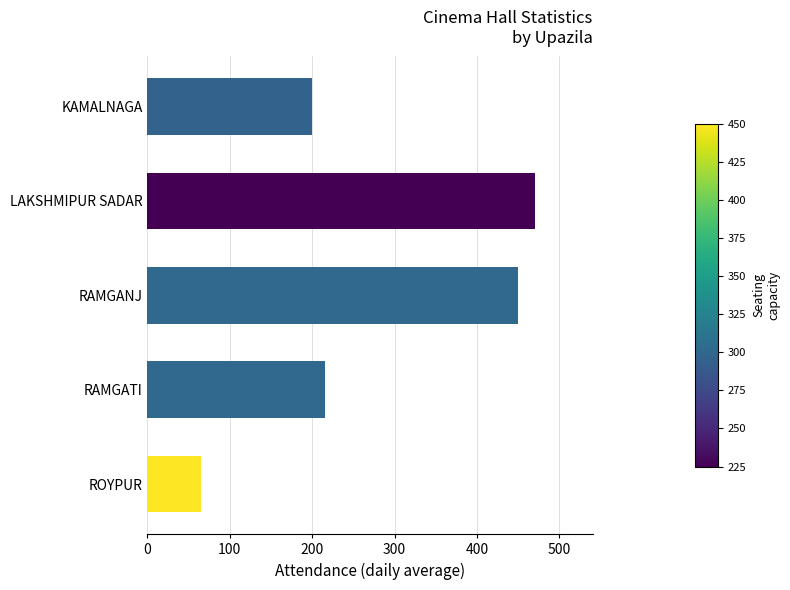

What is the average value?

280